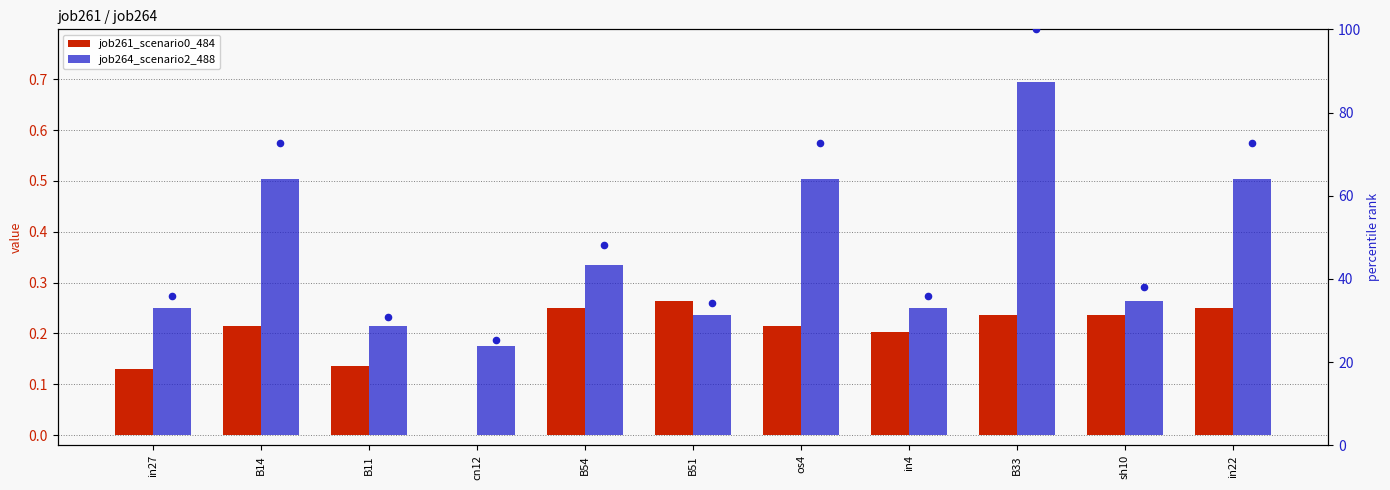

Which series has the widest spread of Y values?

job264_scenario2_488 pct